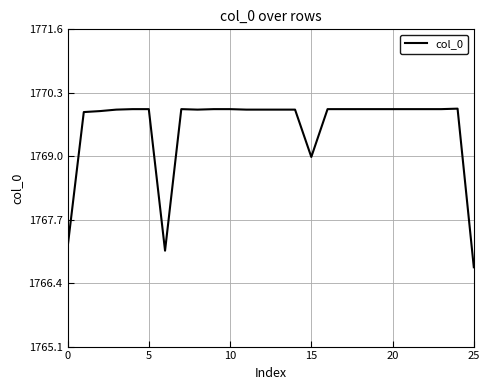

What is the greatest value displayed?

1770.0